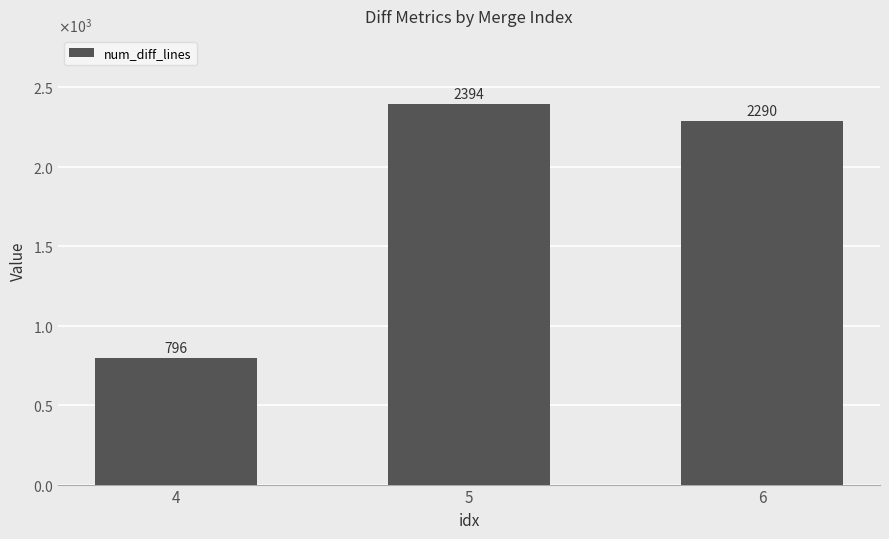

List the labels in order of value, largest first.

5, 6, 4